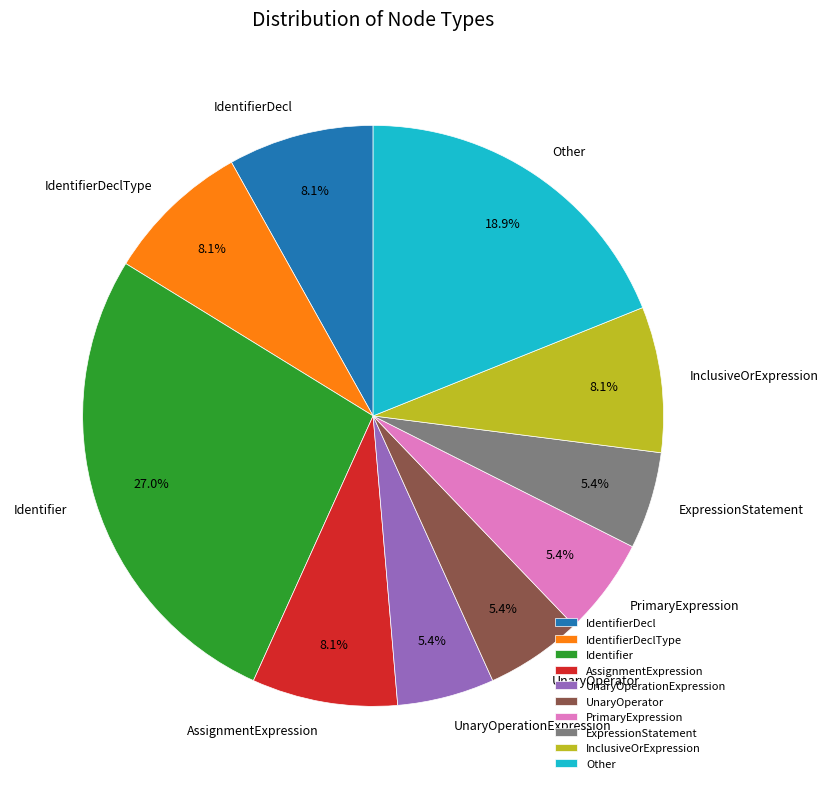

Combined, what portion of the pie is PrimaryExpression and AssignmentExpression?

13.5%